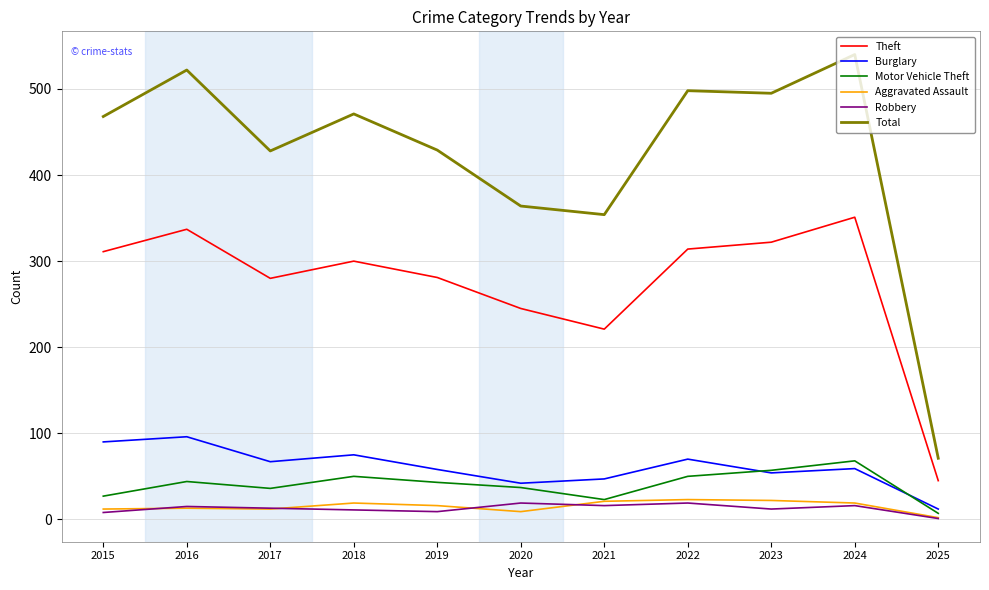

What is the sum of all Motor Vehicle Theft values?

442